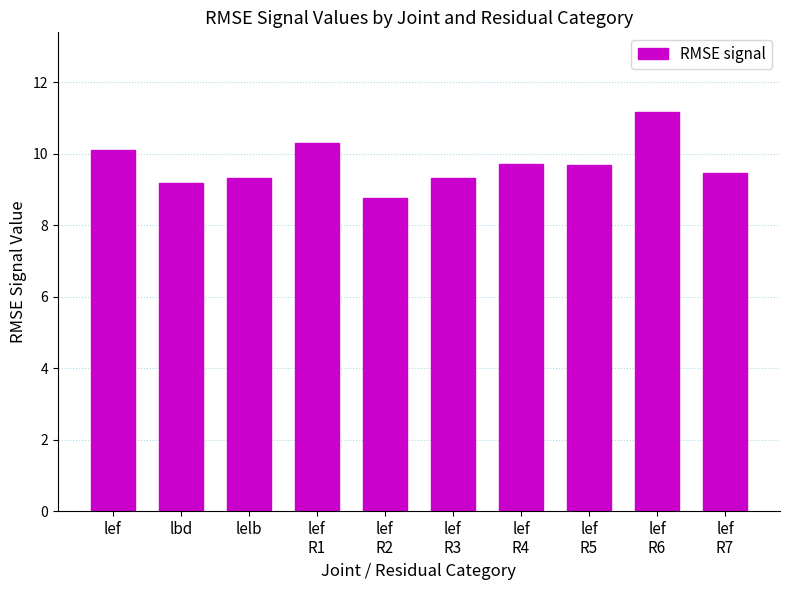

What position from the left is lelb?

3